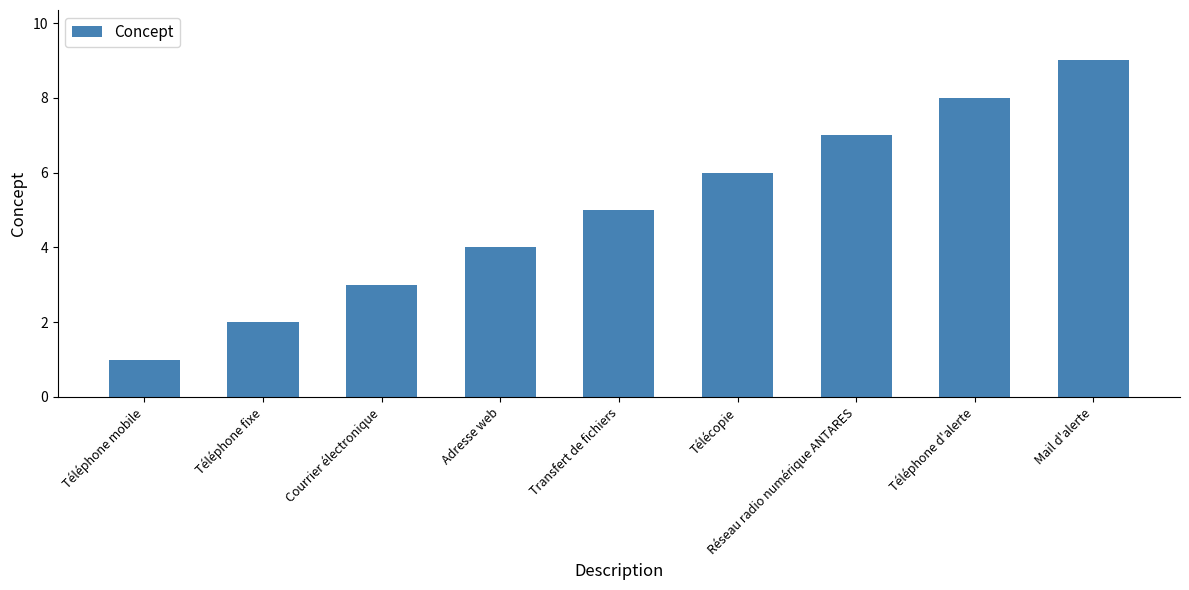

Is it true that the value at Téléphone mobile is 2?

False